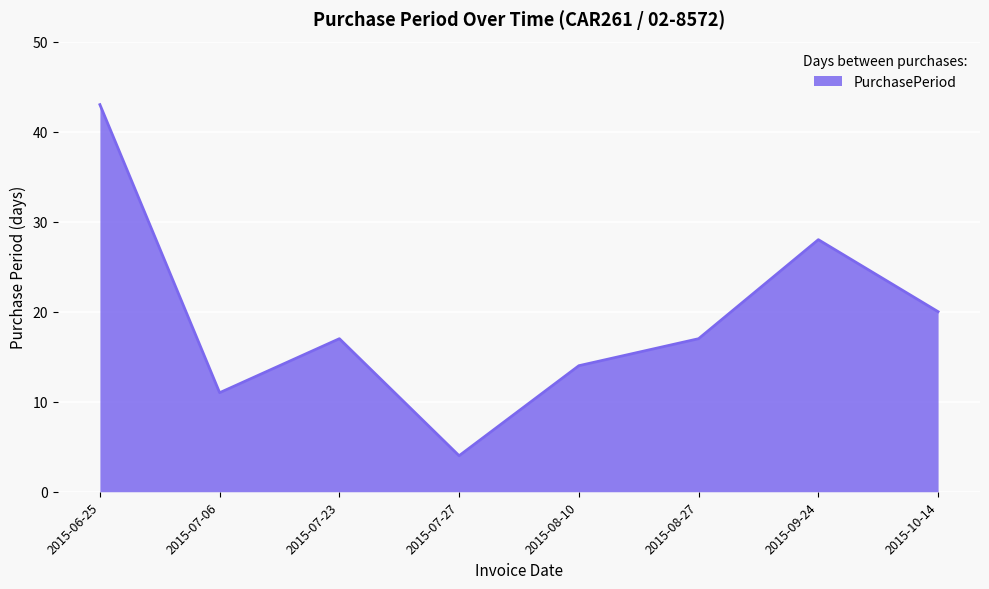

What value does the data have at 2015-09-24, to the nearest 10?

30